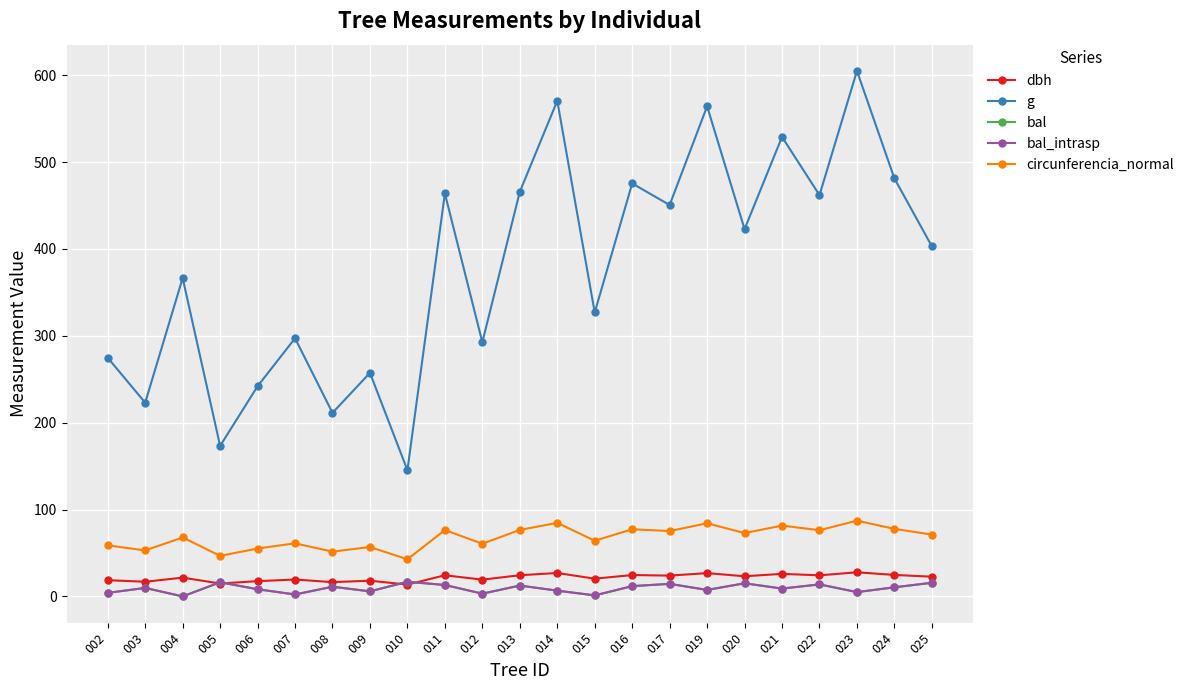

Rank the series by their maximum value, from lowest to highest.

bal, bal_intrasp, dbh, circunferencia_normal, g